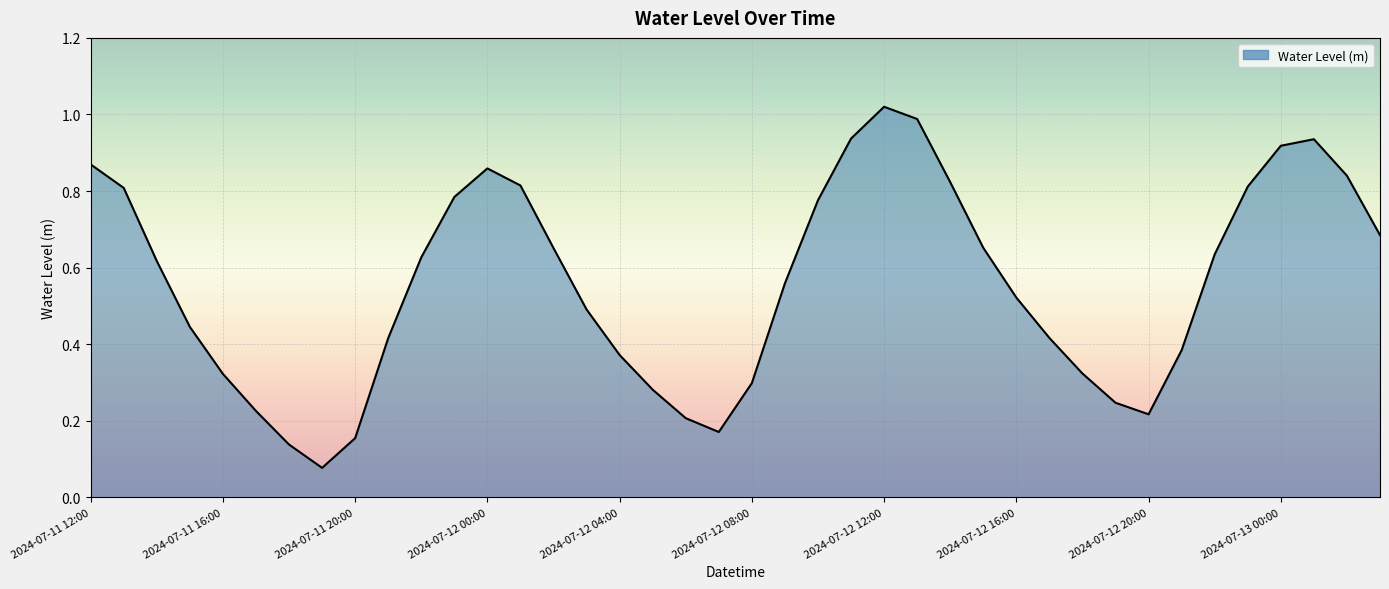

What is the sum of all values?

22.3